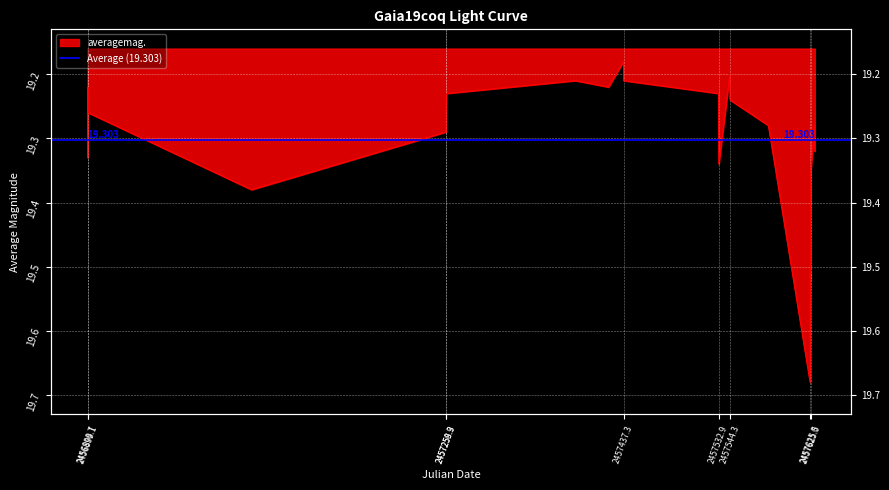

Count the number of data series in this chart.

1